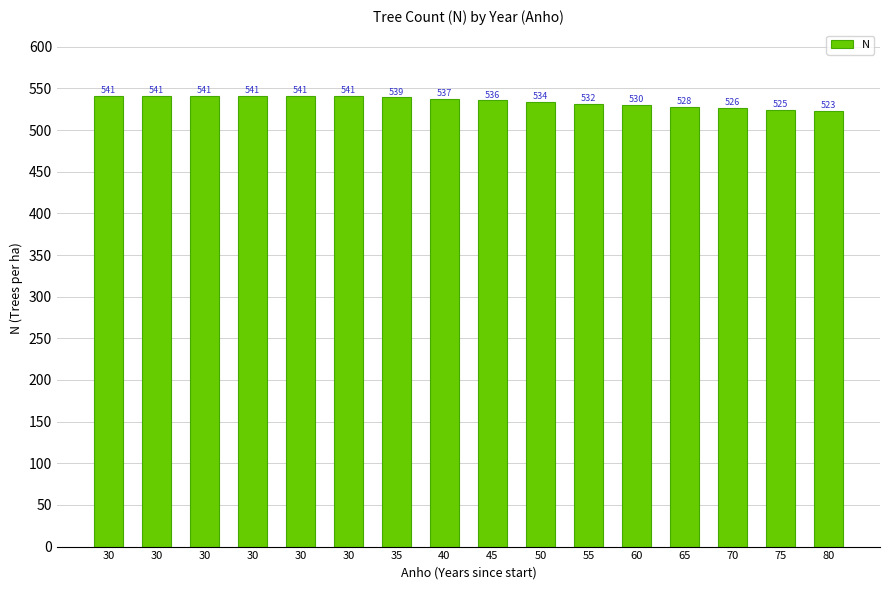

Count the number of values greater than 537.

8